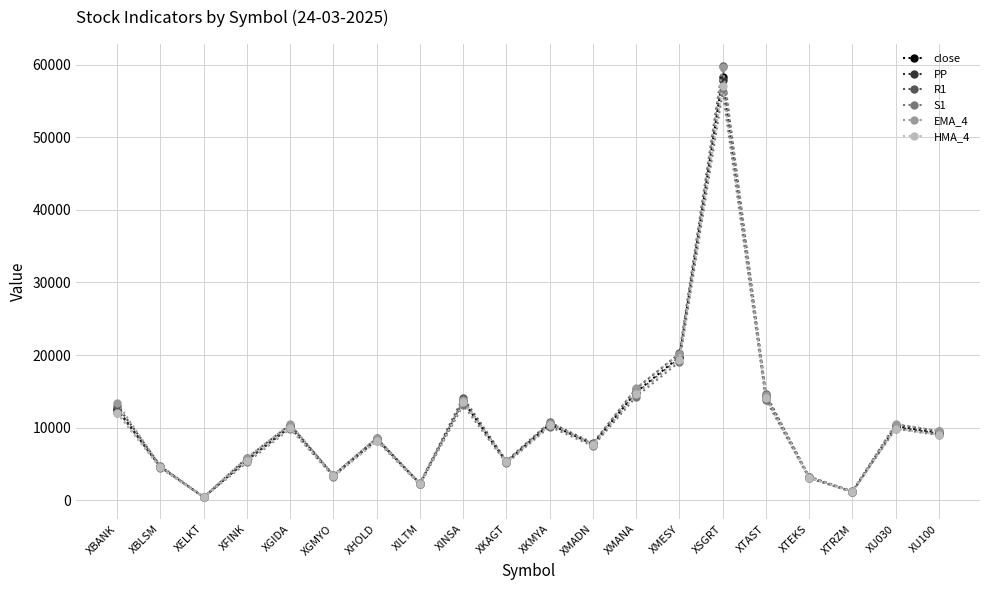

What is the difference between the second highest and minimum values in the HMA_4 series?

18947.4